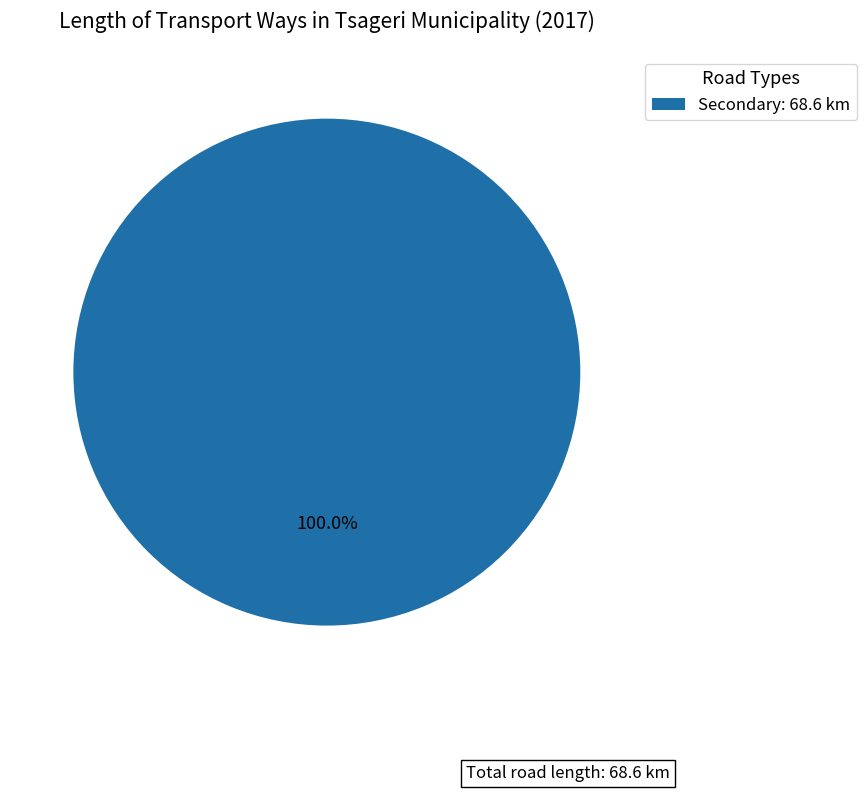

Which slice represents more than half of the pie?

Secondary: 68.6 km